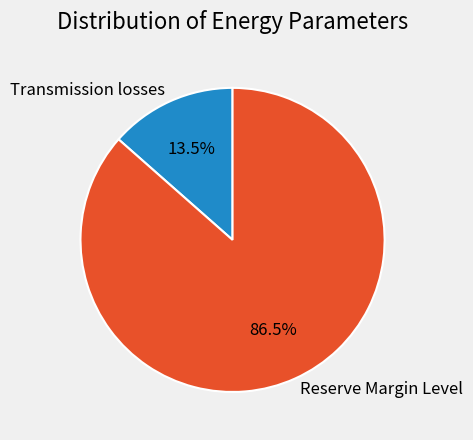

Does Transmission losses represent more than half of the total?

No